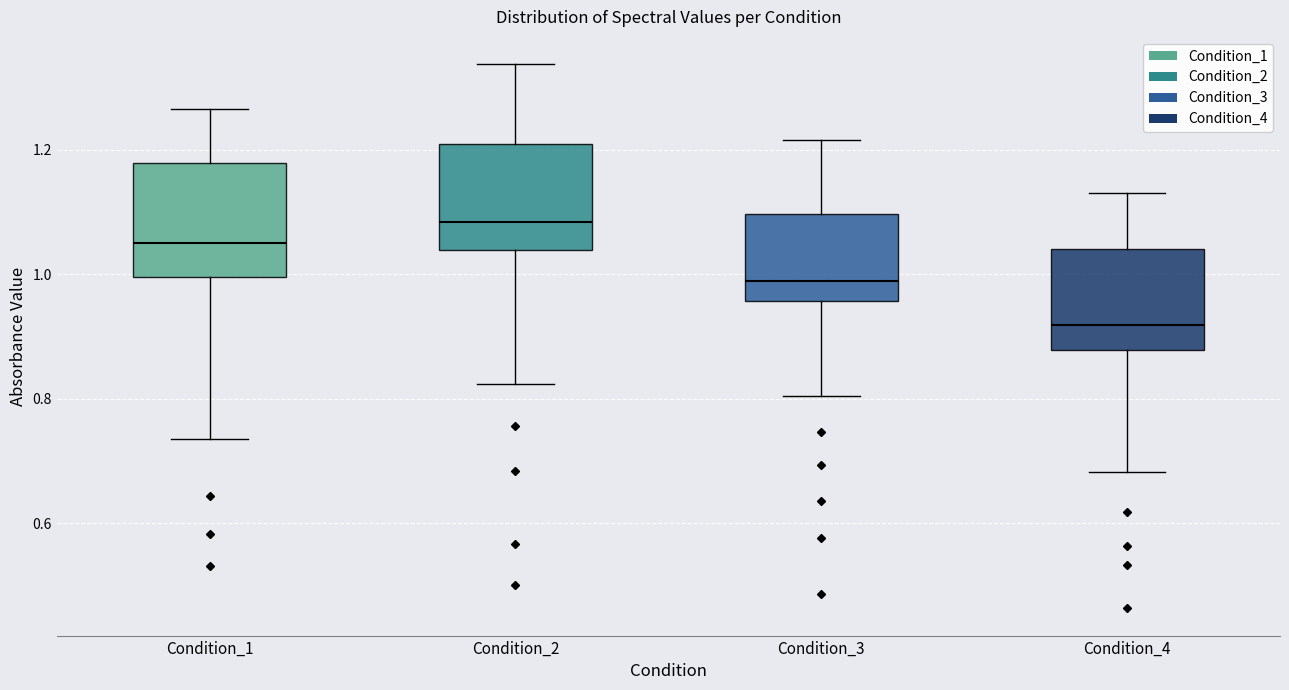

Where does the upper whisker of the box for Condition_2 end on the y-axis? The values are not printed on the chart, so give them approximately, as read against the axis.

1.34